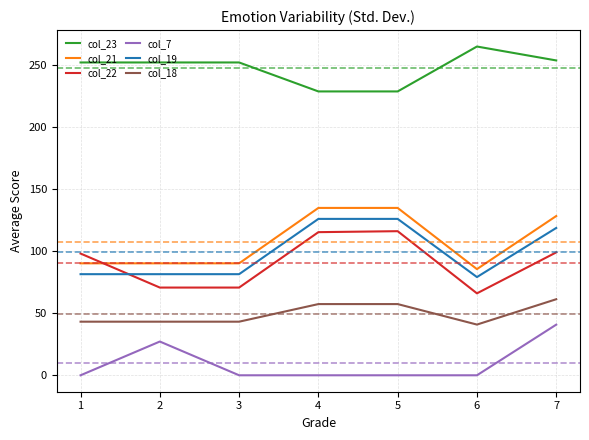

Is it true that col_18 equals 20.0 at 6?

False